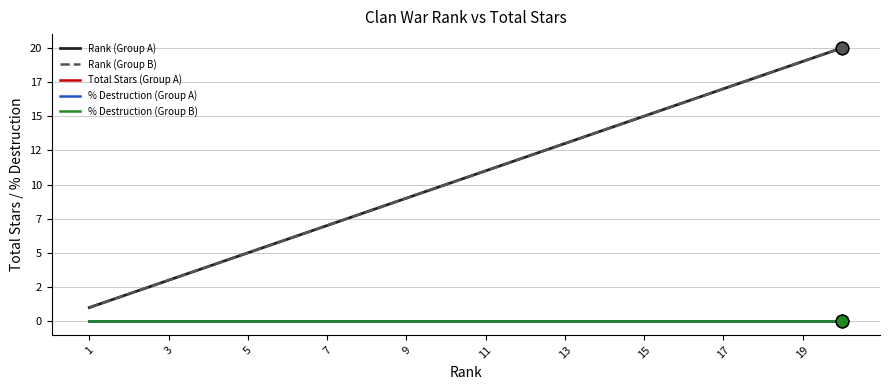

Is this an area chart (filled region under the line)?

No